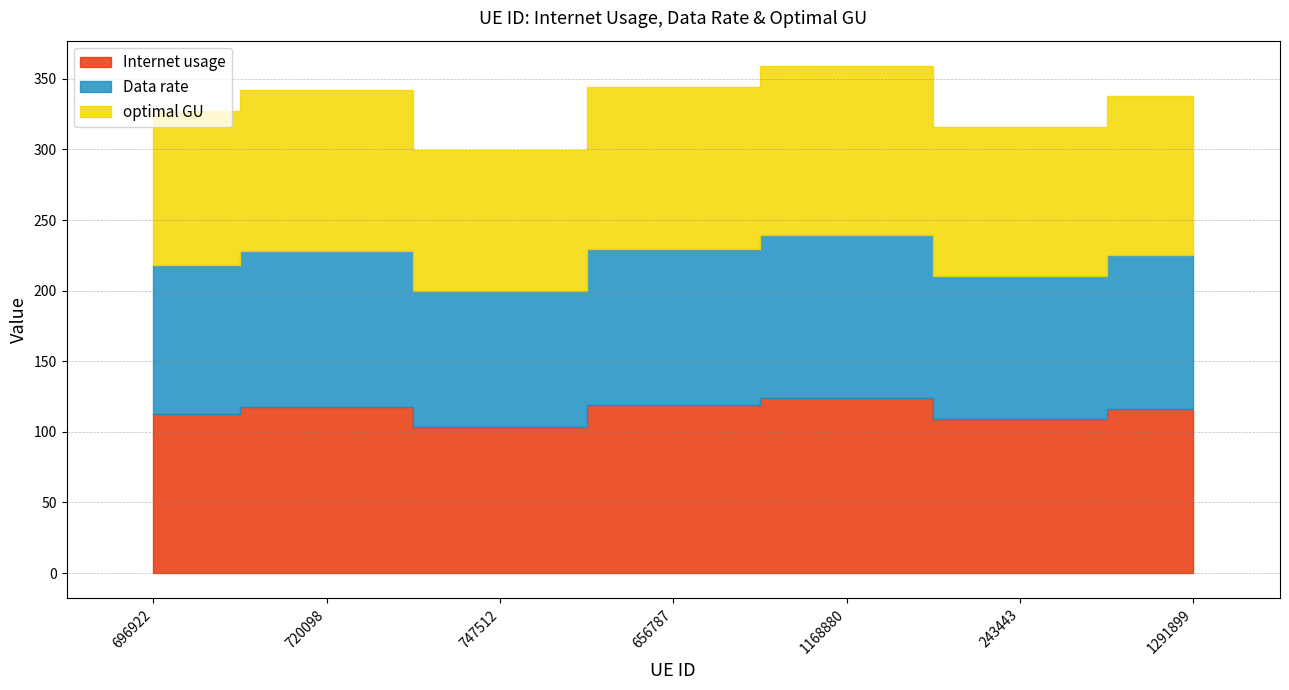

Reading left to right, extract all data points from this chart.

Internet usage: 696922=112.7	720098=117.8	747512=103.3	656787=118.7	1168880=123.8	243443=108.9	1291899=116.3
Data rate: 696922=105.3	720098=110.1	747512=96.6	656787=110.9	1168880=115.7	243443=101.8	1291899=108.7
optimal GU: 696922=109.0	720098=113.9	747512=99.9	656787=114.8	1168880=119.6	243443=105.3	1291899=112.5